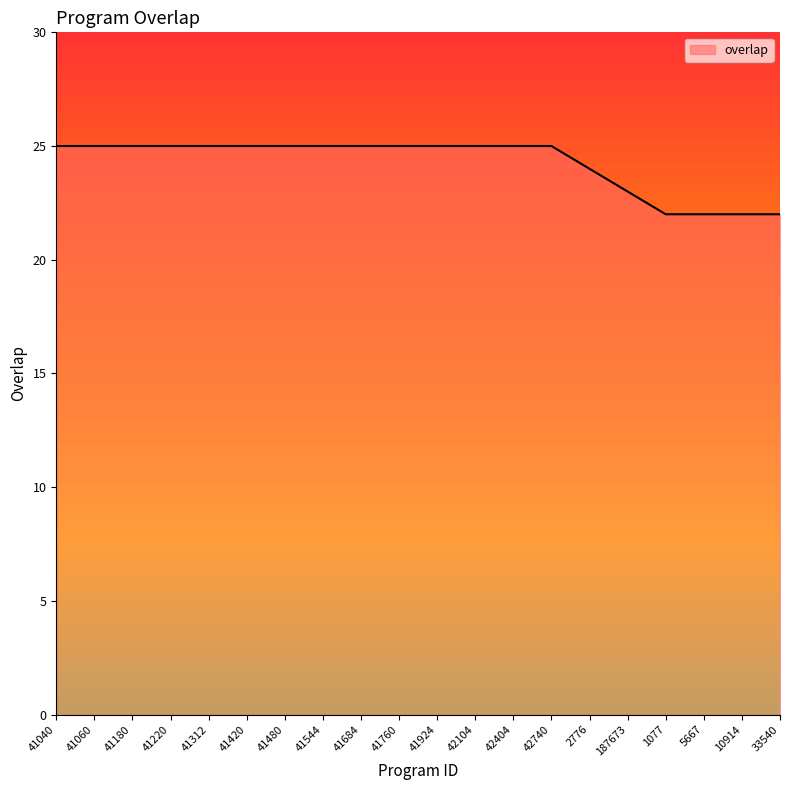

How many values are below 25?

6